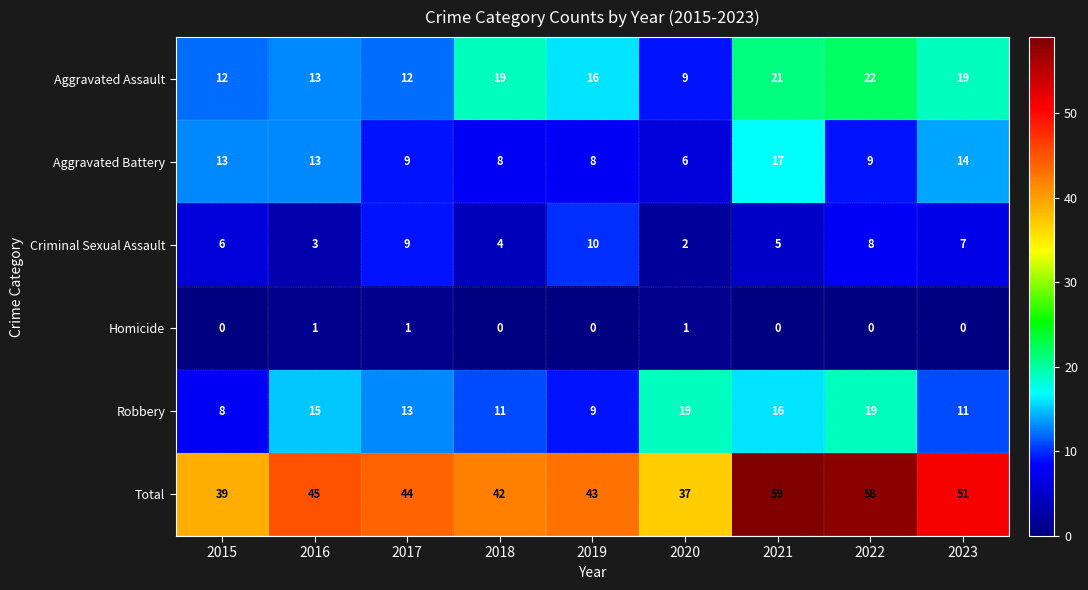

What is the average value of the Aggravated Assault series?

16